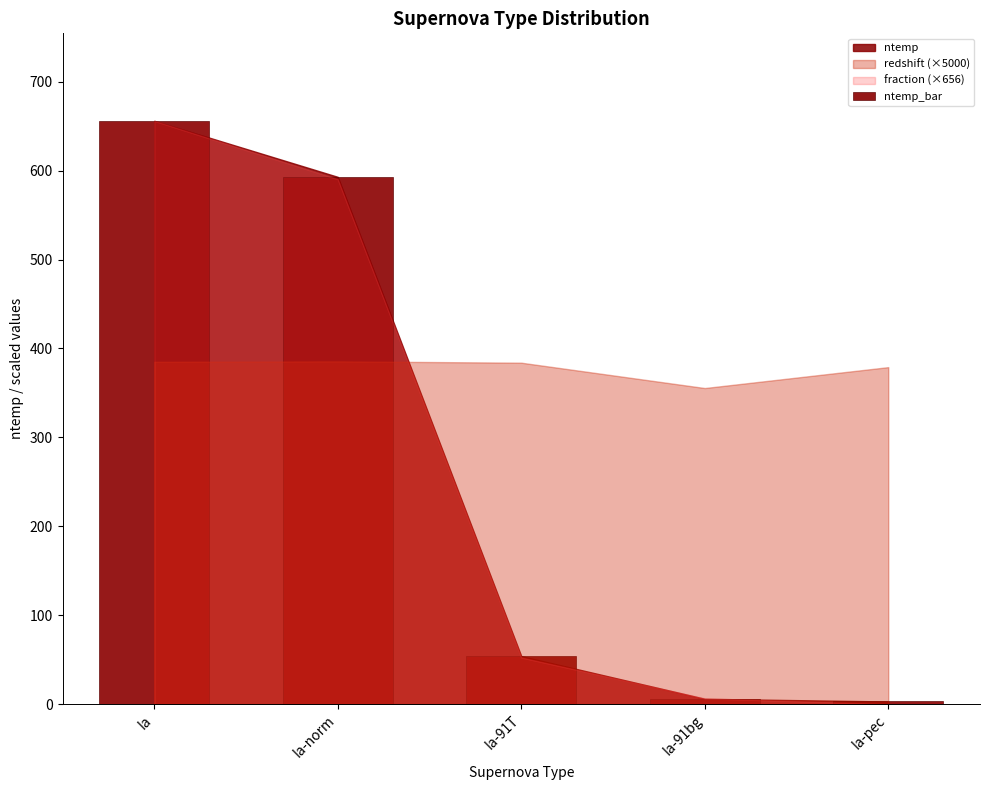

What is the maximum value shown in the chart?

656